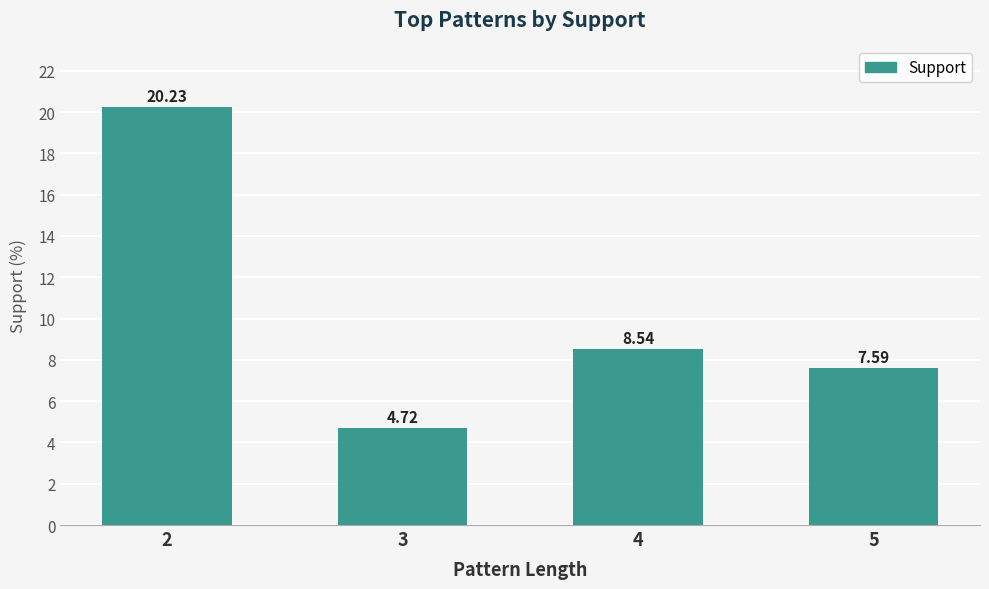

Read the value at 4.

8.5